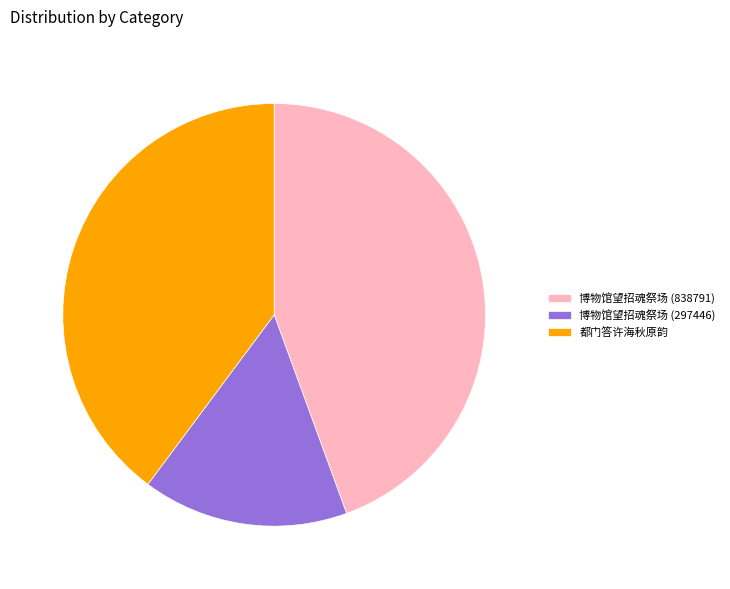

Combined, do 都门答许海秋原韵 and 博物馆望招魂祭场 (838791) account for over 50%?

Yes